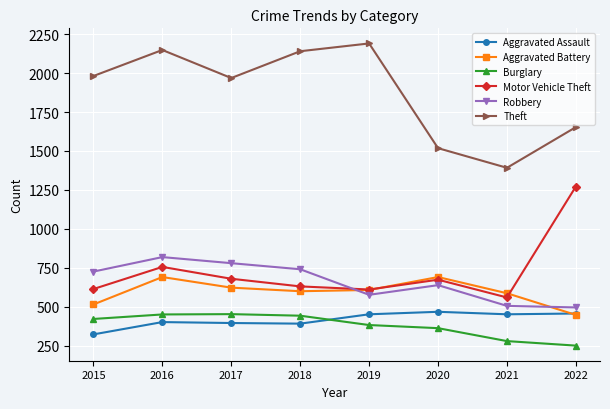

What is the difference between the second highest and second lowest values in the Motor Vehicle Theft series?

145